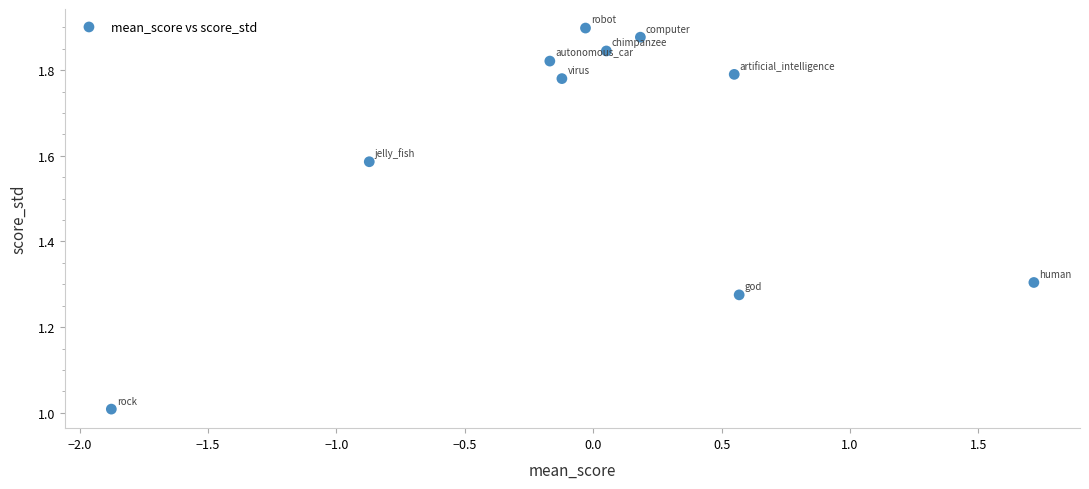

What is the range of X values (max minus min)?

3.6